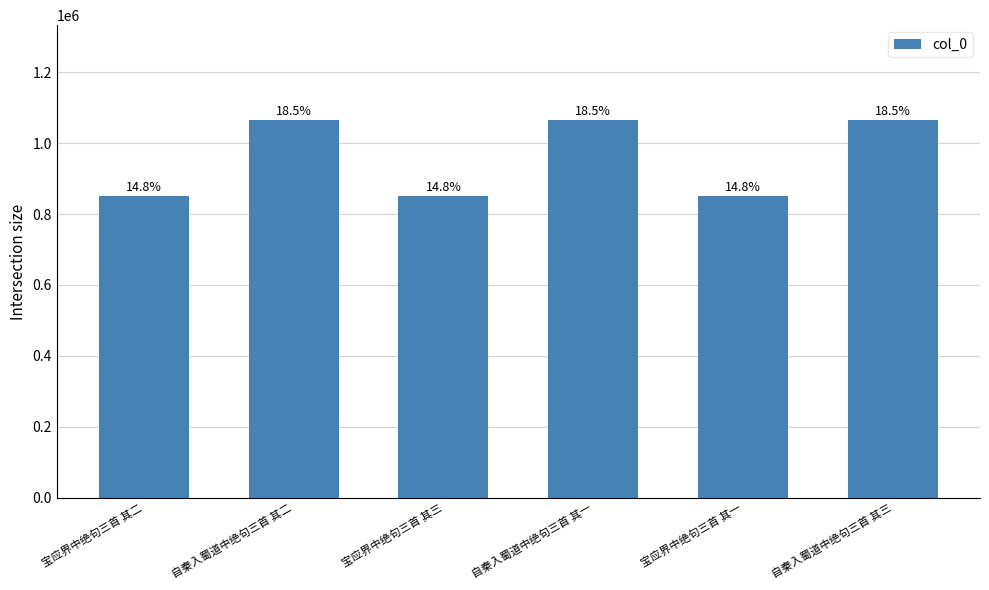

True or false: the data shows 1812206 at 自秦入蜀道中绝句三首 其三.

False